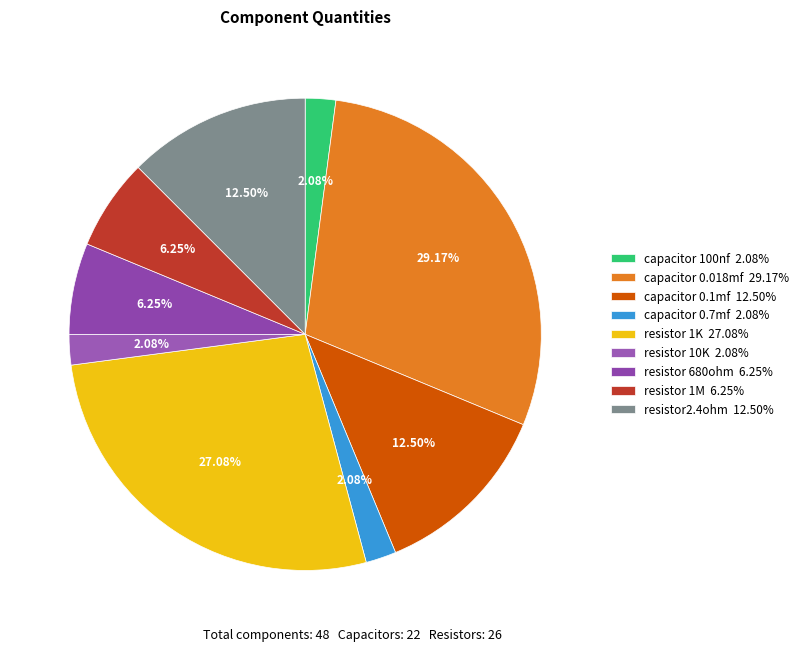

Rank the categories by value from lowest to highest.

capacitor 100nf, capacitor 0.7mf, resistor 10K, resistor 680ohm, resistor 1M, capacitor 0.1mf, resistor2.4ohm, resistor 1K, capacitor 0.018mf